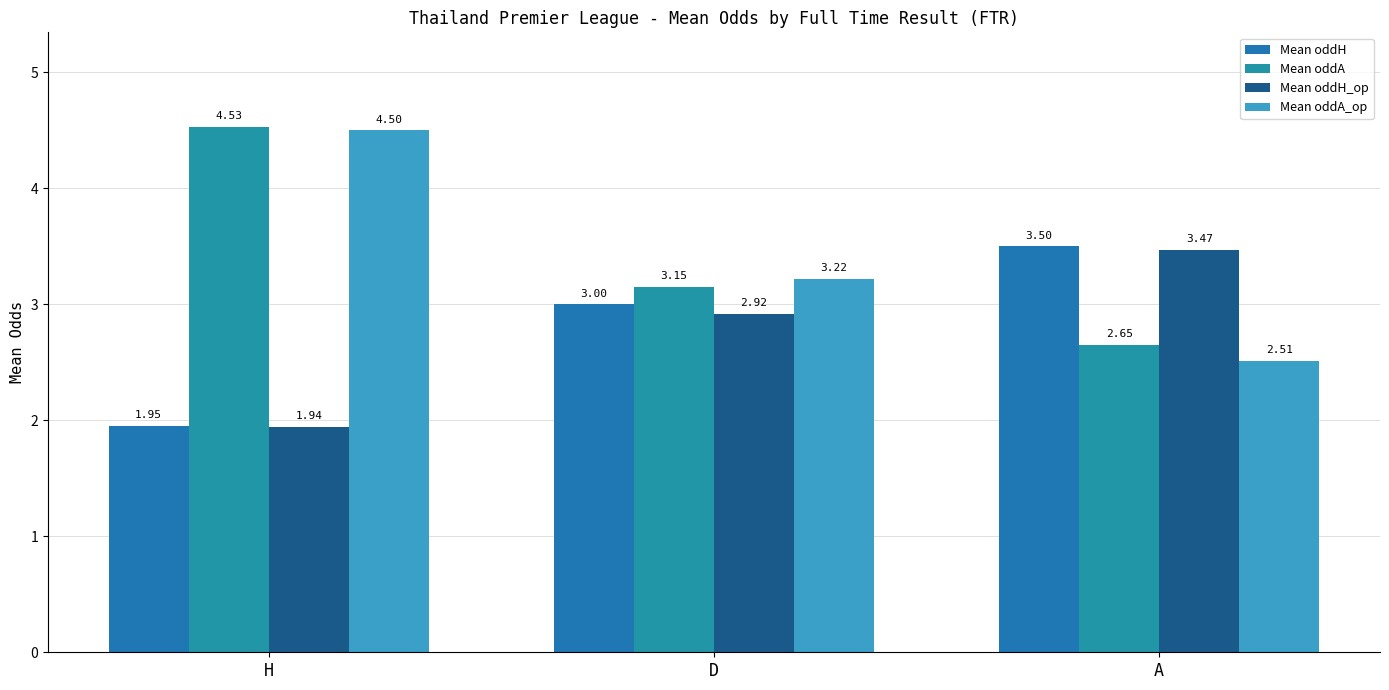

How many groups of bars are there?

3